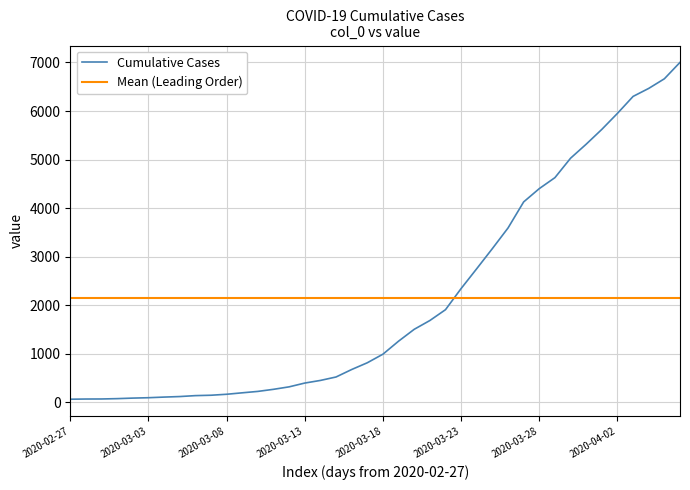

Reading right to left, transcribe all the data shown in this chart.

2020-04-06=7002	2020-04-05=6664	2020-04-04=6466	2020-04-03=6301	2020-04-02=5952	2020-04-01=5622	2020-03-31=5317	2020-03-30=5028	2020-03-29=4628	2020-03-28=4402	2020-03-27=4128	2020-03-26=3591	2020-03-25=3167	2020-03-24=2753	2020-03-23=2344	2020-03-22=1908	2020-03-21=1685	2020-03-20=1504	2020-03-19=1260	2020-03-18=992	2020-03-17=815	2020-03-16=676	2020-03-15=522	2020-03-14=451	2020-03-13=397	2020-03-12=319	2020-03-11=268	2020-03-10=225	2020-03-09=196	2020-03-08=166	2020-03-07=146	2020-03-06=138	2020-03-05=119	2020-03-04=108	2020-03-03=95	2020-03-02=87	2020-03-01=76	2020-02-29=69	2020-02-28=68	2020-02-27=64